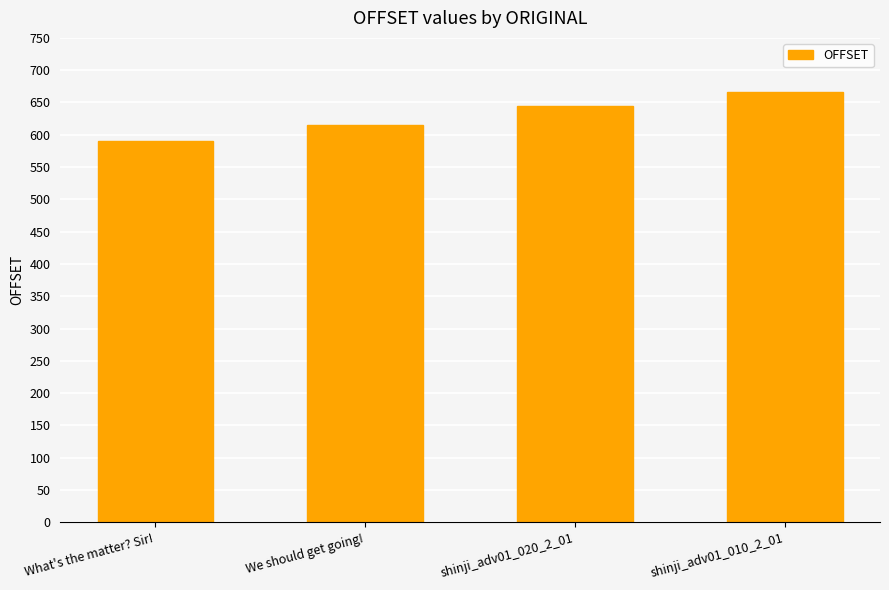

What is the sum of all values?

2516